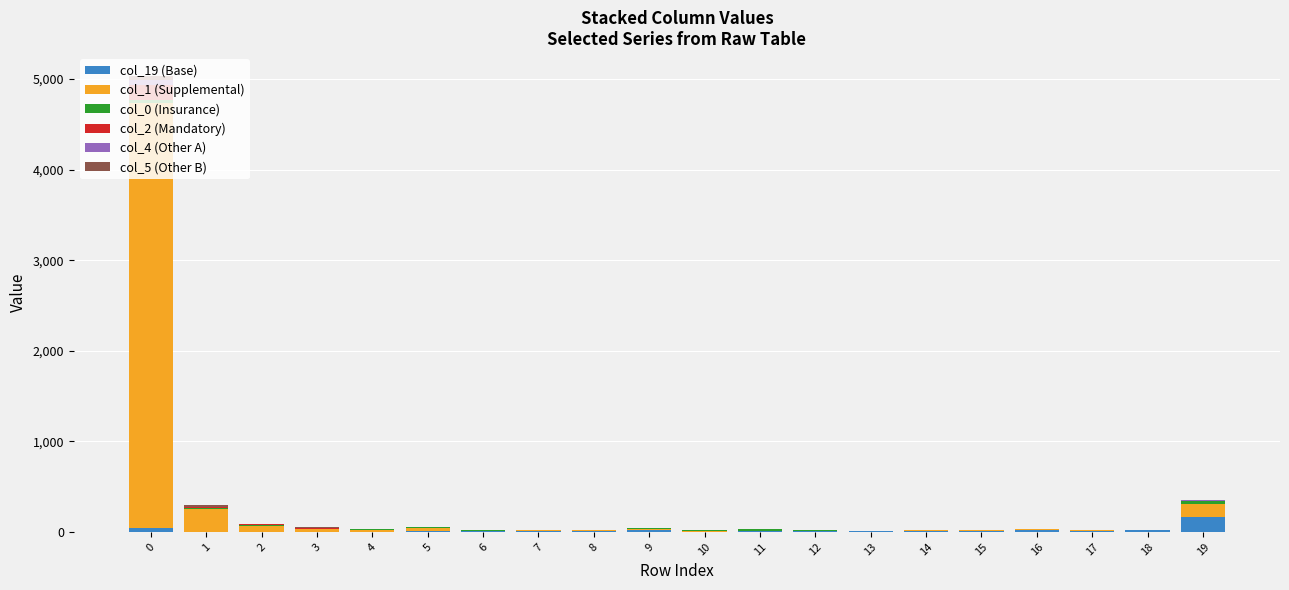

Are the bars grouped side by side (vs. stacked)?

No